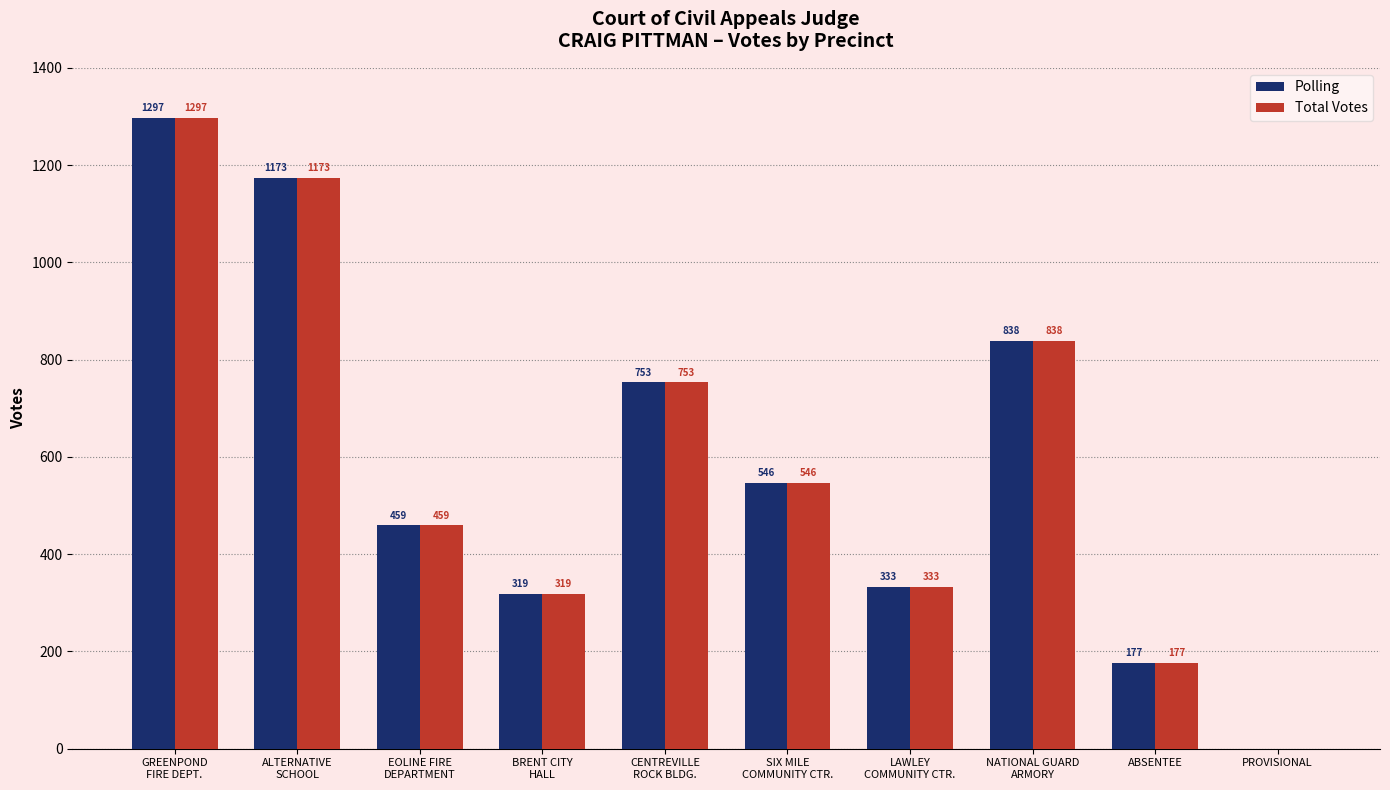

Reading left to right, transcribe all the data shown in this chart.

Polling: GREENPOND
FIRE DEPT.=1297	ALTERNATIVE
SCHOOL=1173	EOLINE FIRE
DEPARTMENT=459	BRENT CITY
HALL=319	CENTREVILLE
ROCK BLDG.=753	SIX MILE
COMMUNITY CTR.=546	LAWLEY
COMMUNITY CTR.=333	NATIONAL GUARD
ARMORY=838	ABSENTEE=177	PROVISIONAL=0
Total Votes: GREENPOND
FIRE DEPT.=1297	ALTERNATIVE
SCHOOL=1173	EOLINE FIRE
DEPARTMENT=459	BRENT CITY
HALL=319	CENTREVILLE
ROCK BLDG.=753	SIX MILE
COMMUNITY CTR.=546	LAWLEY
COMMUNITY CTR.=333	NATIONAL GUARD
ARMORY=838	ABSENTEE=177	PROVISIONAL=0